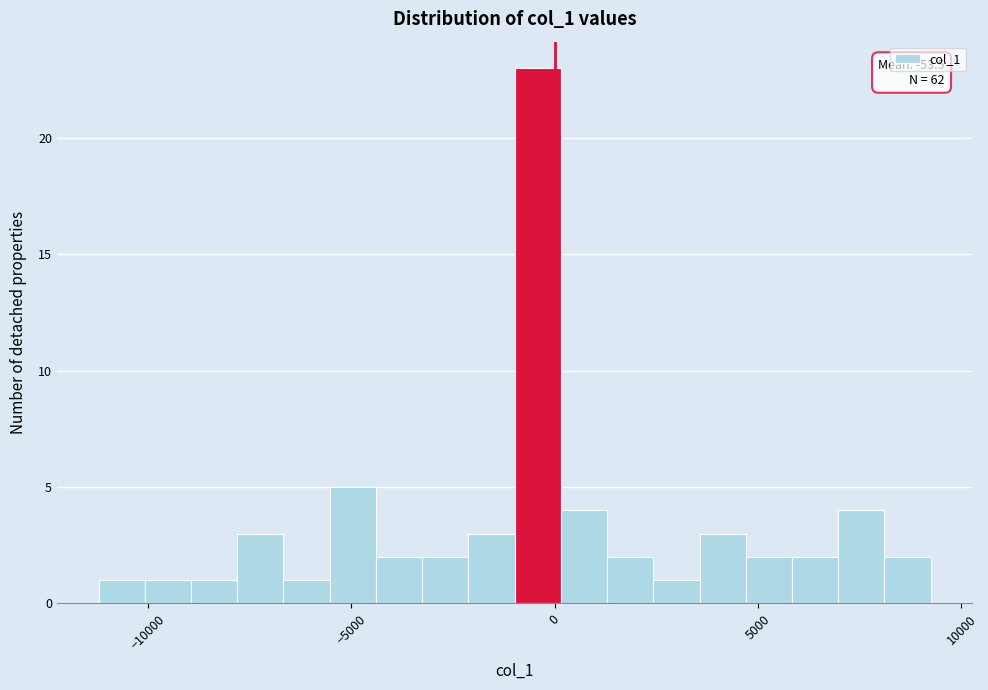

Read against the x-axis, roughly where is the centre of the tallest bar?

-500